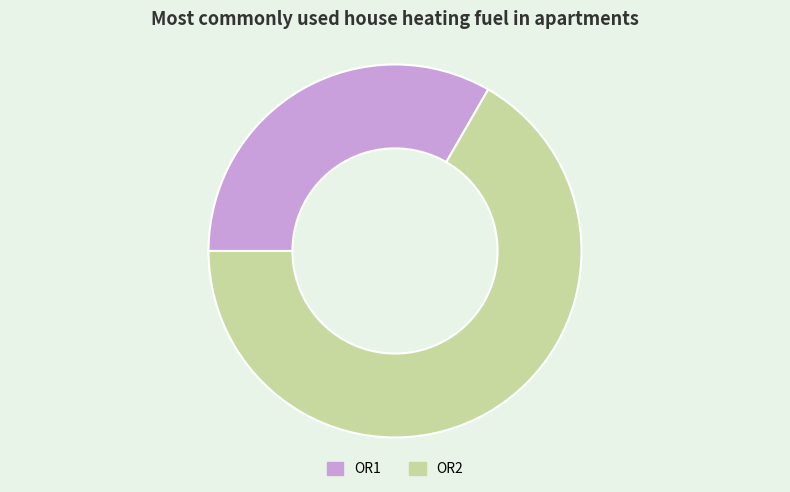

Is the sum of OR1 and OR2 greater than half?

Yes